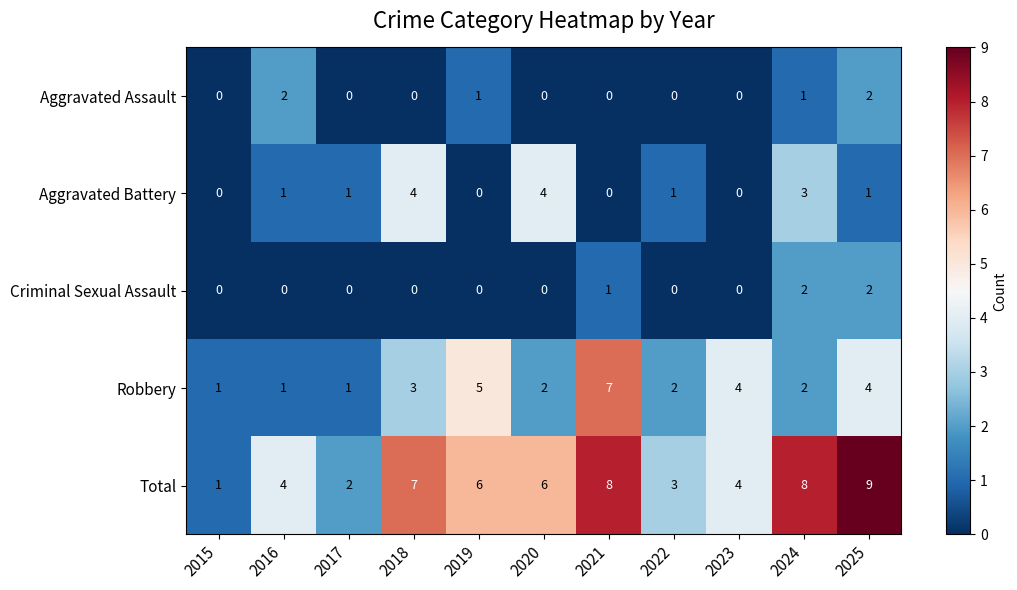

What is the difference between the second highest and second lowest values in the Aggravated Battery series?

4